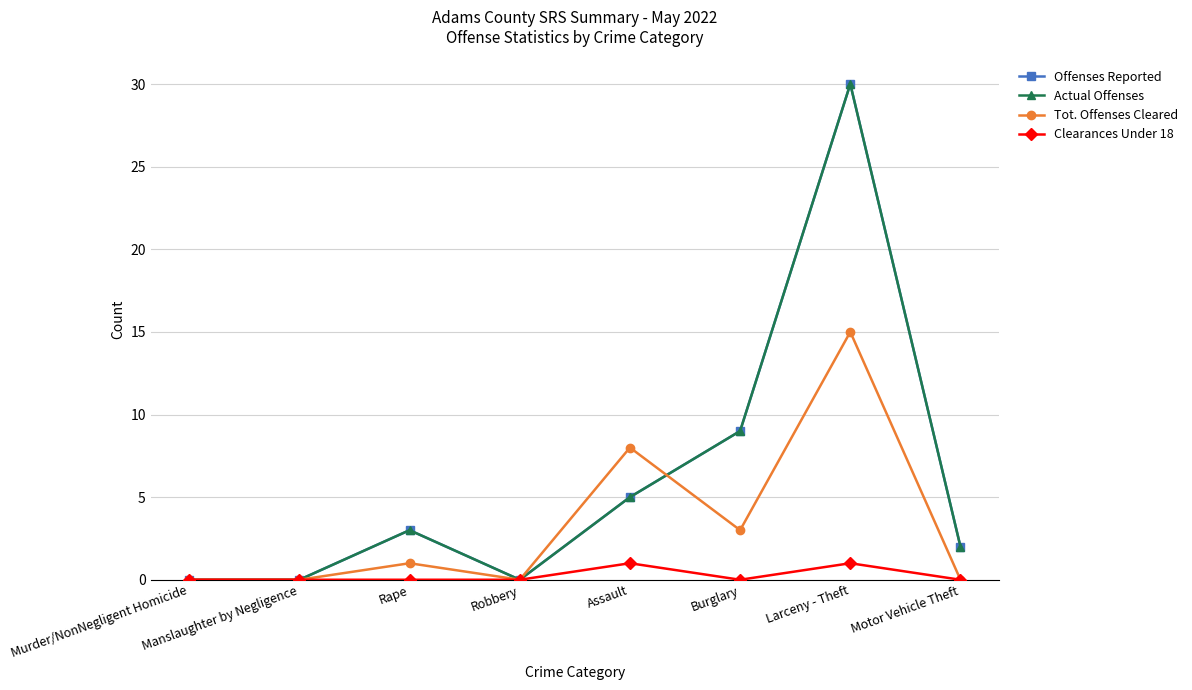

Does the chart have visible grid lines?

Yes